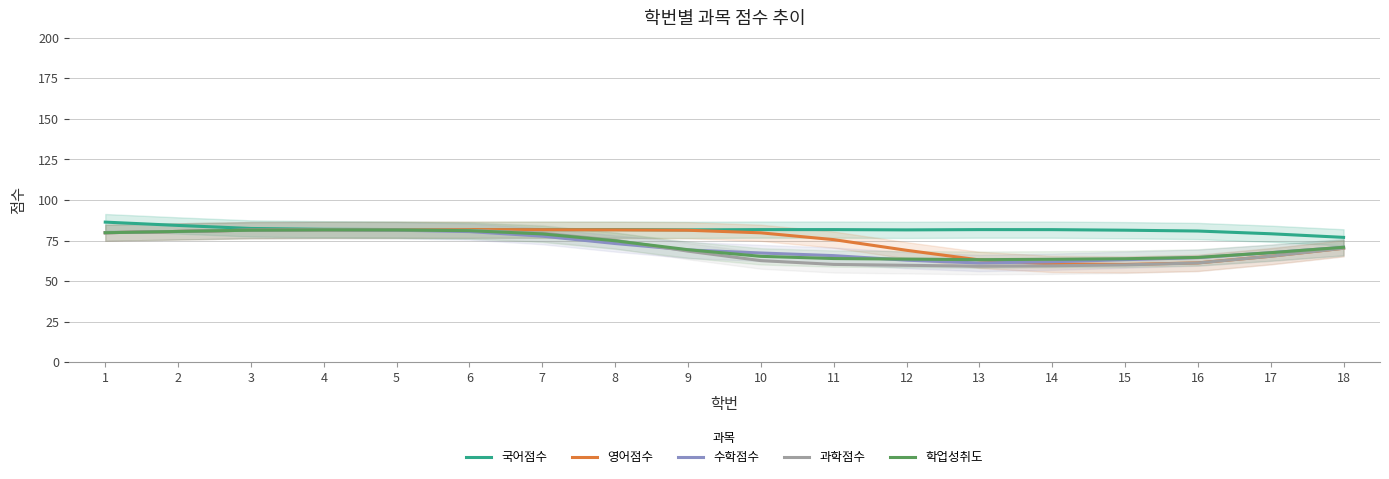

What are all the series names shown in the legend?

국어점수, 영어점수, 수학점수, 과학점수, 학업성취도